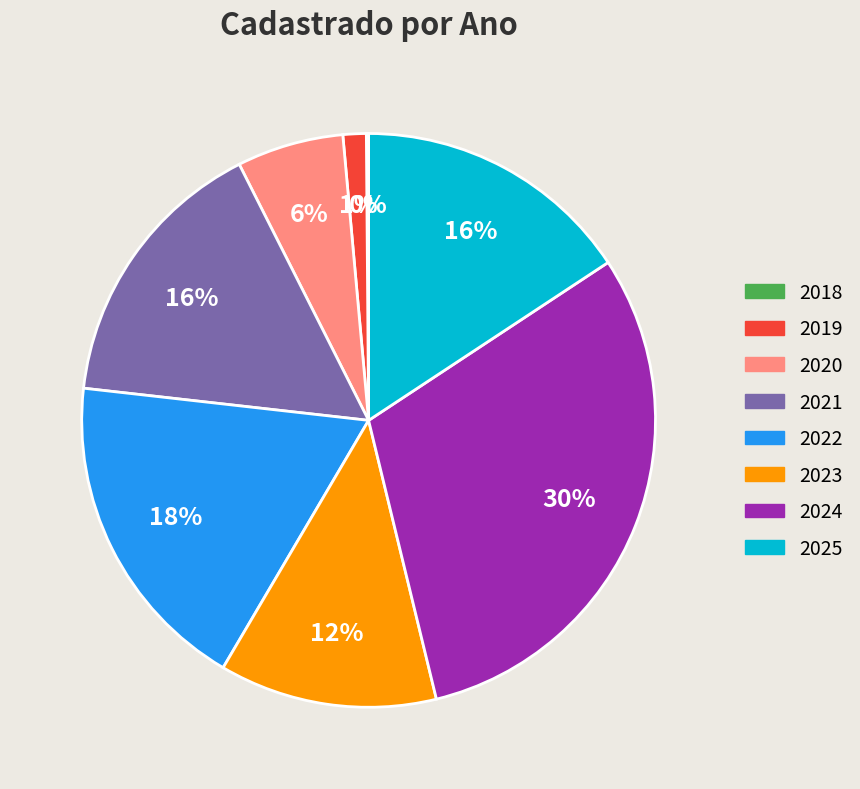

Approximately how many times larger is the value at 2022 compared to 2024?

0.6